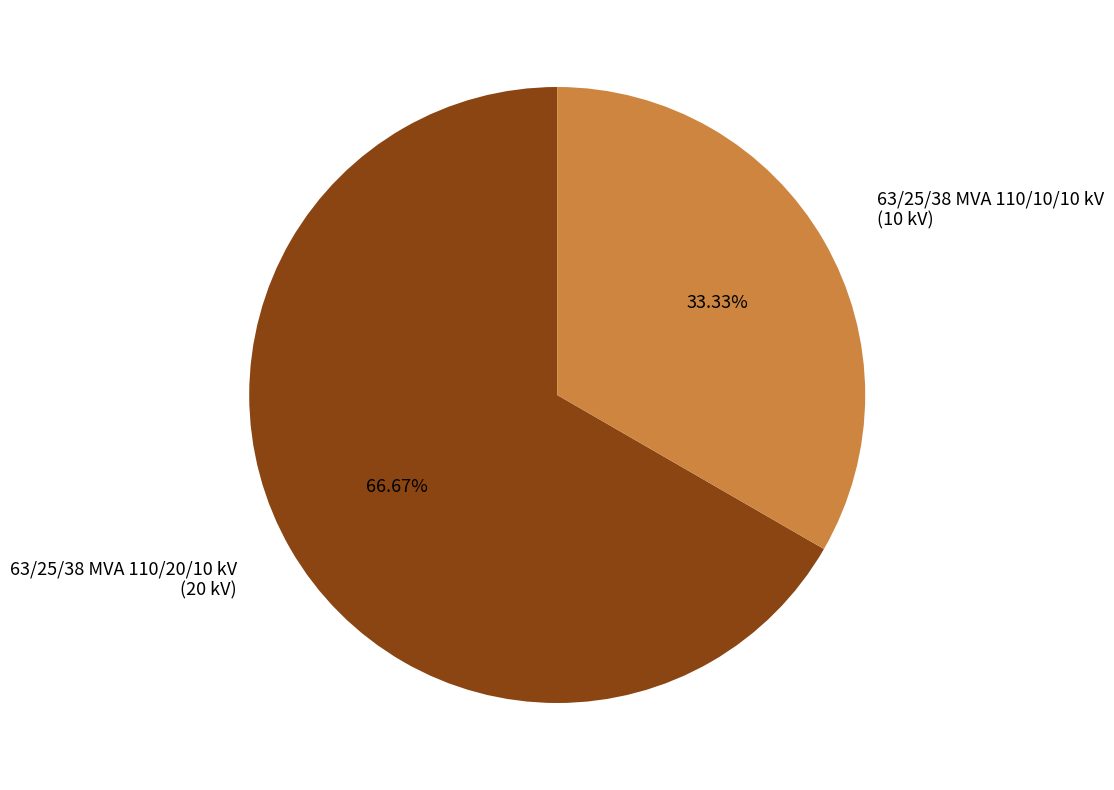

Approximately how many times larger is the value at 63/25/38 MVA 110/20/10 kV compared to 63/25/38 MVA 110/10/10 kV?

2.0